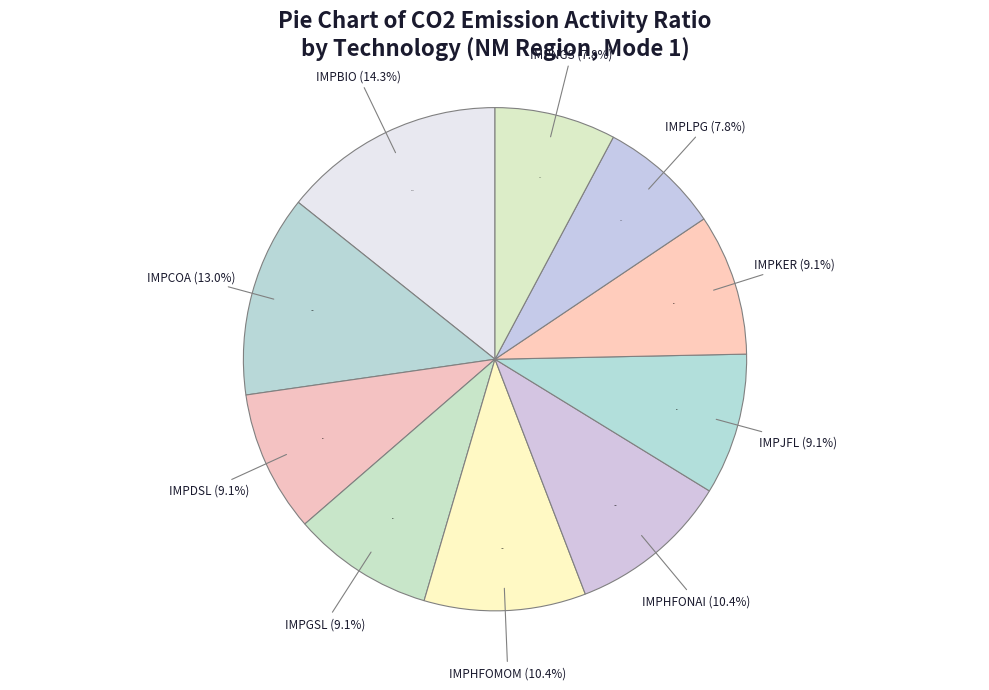

Rank the categories by value from highest to lowest.

IMPBIO, IMPCOA, IMPHFOMOM, IMPHFONAI, IMPDSL, IMPGSL, IMPJFL, IMPKER, IMPLPG, IMPNGS